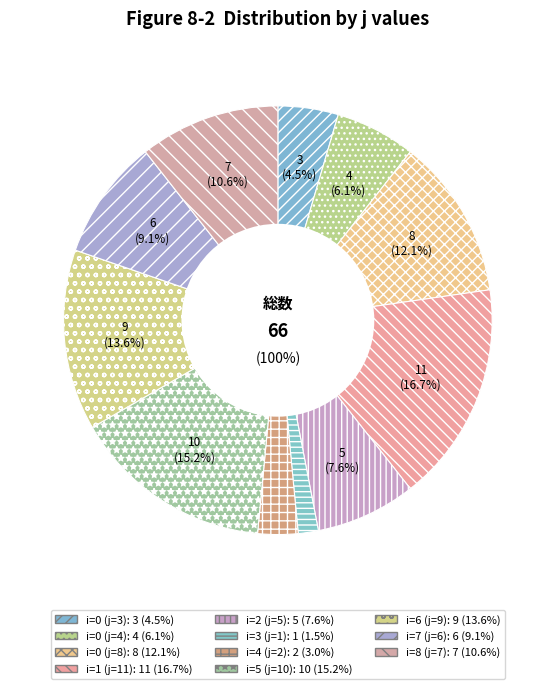

Is it true that i=3 (j=1) is 15% of the pie?

False